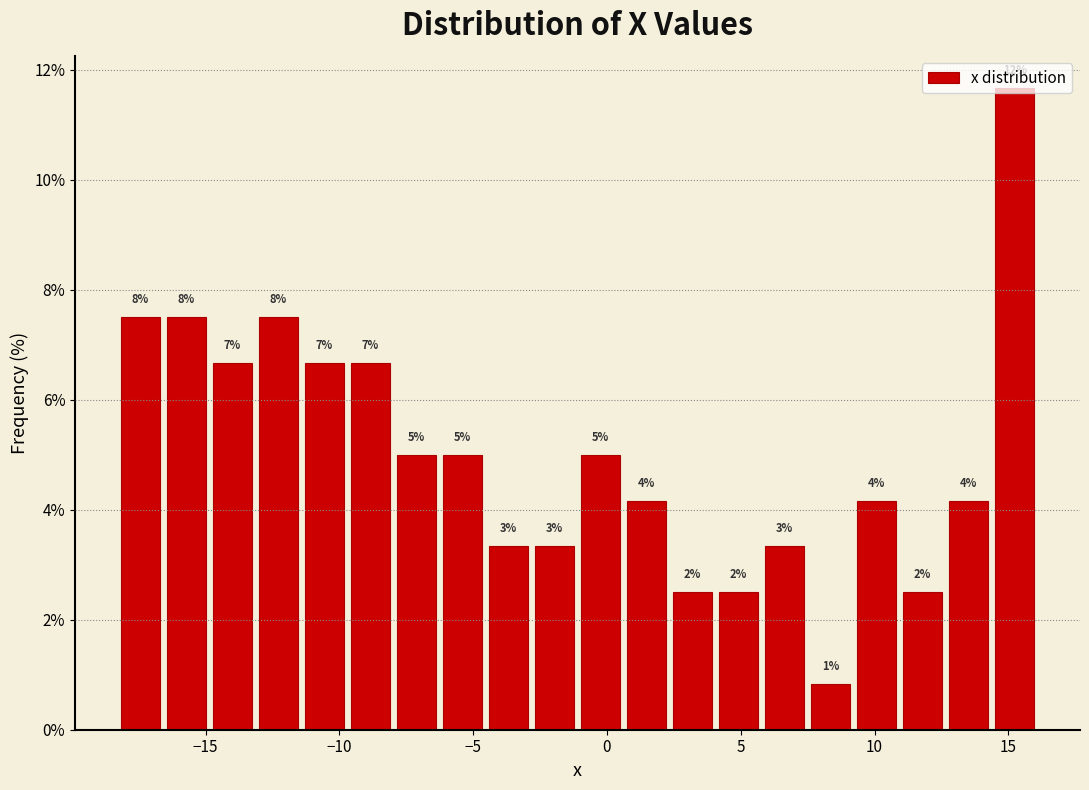

Around what value on the x-axis is the tallest bar? Give the approximate position of its centre, as read against the axis.

15.0